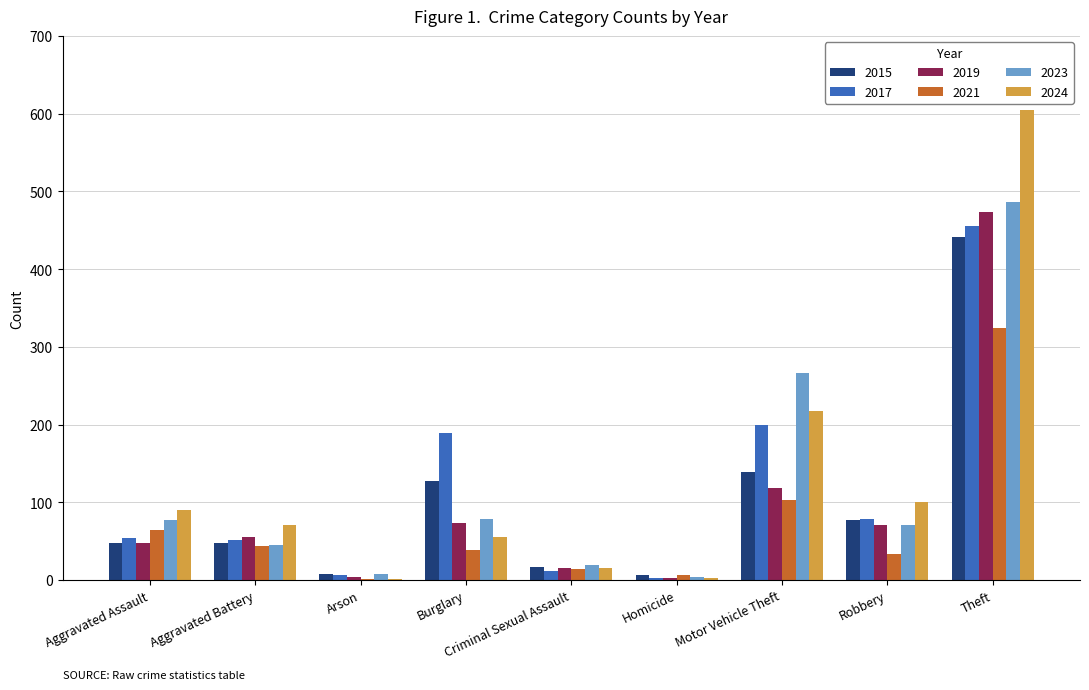

How many distinct data groups are displayed?

6